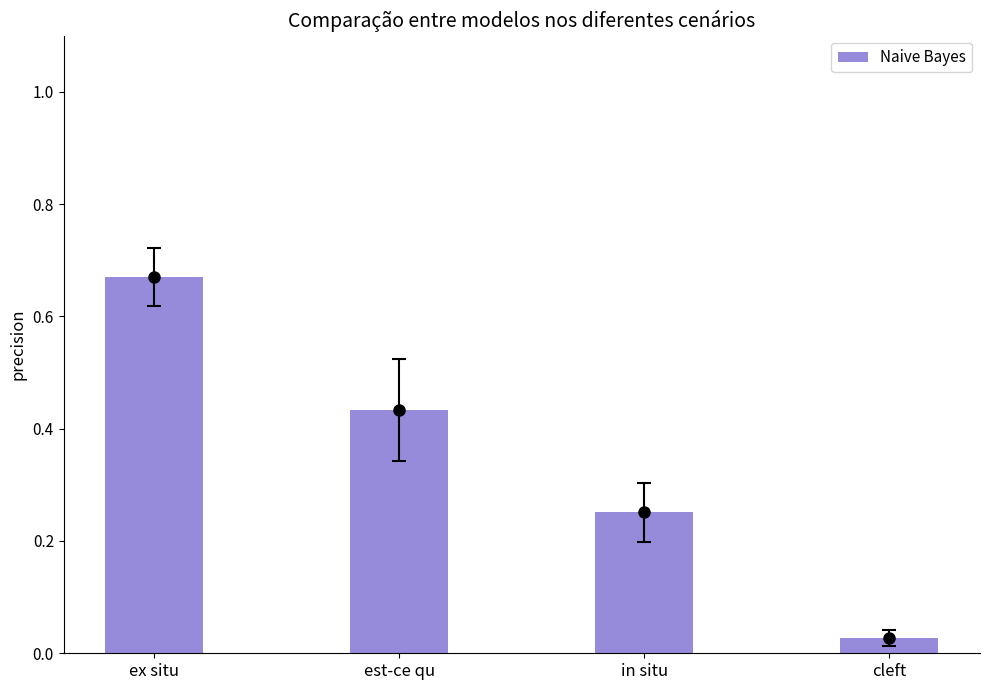

What is the difference between the maximum and minimum values?

0.6